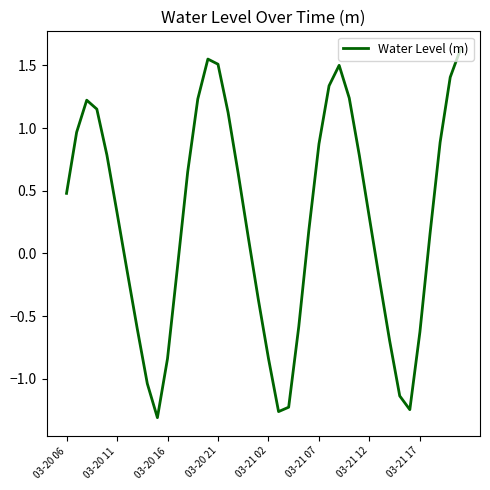

What is the difference between the maximum and minimum values?

2.9